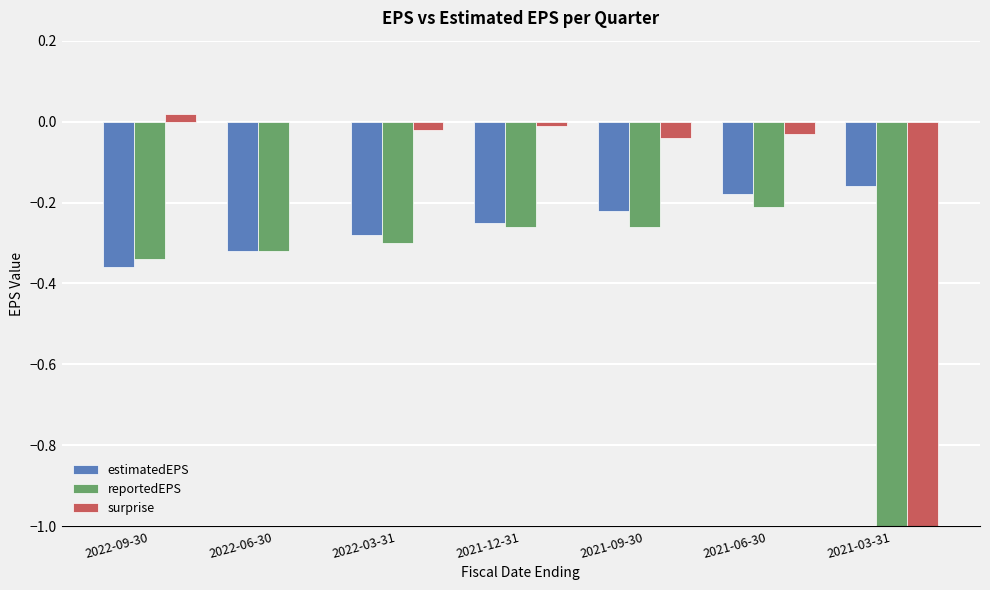

List the series in order of their overall mean, highest first.

estimatedEPS, surprise, reportedEPS